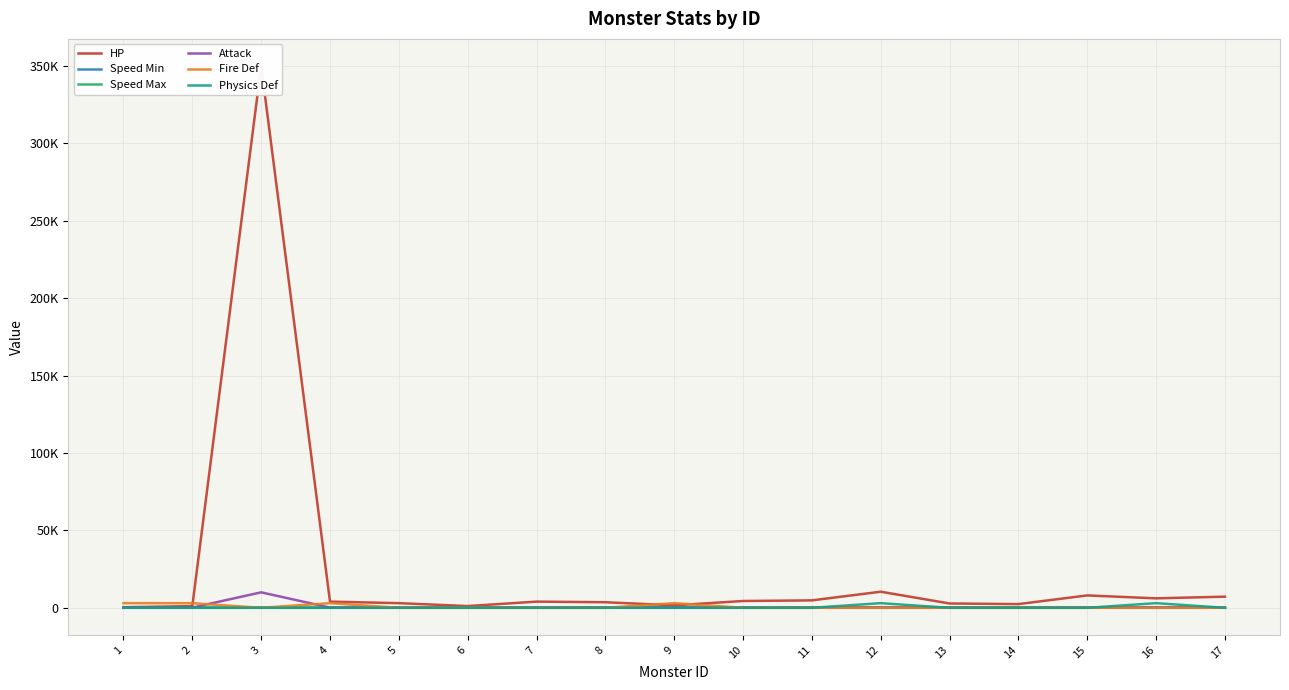

Reading right to left, what are all the values shown in this chart?

HP: 17=7200	16=6120	15=8000	14=2400	13=2800	12=10400	11=4800	10=4400	9=1600	8=3600	7=4000	6=1120	5=3000	4=4000	3=350000	2=1080	1=400
Speed Min: 17=45	16=90	15=58	14=180	13=225	12=45	11=60	10=45	9=99	8=60	7=58	6=180	5=63	4=45	3=36	2=90	1=45
Speed Max: 17=67	16=135	15=87	14=270	13=337	12=67	11=90	10=67	9=148	8=90	7=87	6=270	5=94	4=67	3=54	2=135	1=67
Attack: 17=140	16=140	15=140	14=140	13=140	12=140	11=140	10=140	9=140	8=140	7=140	6=140	5=140	4=140	3=10000	2=140	1=140
Fire Def: 17=0	16=0	15=0	14=0	13=0	12=0	11=0	10=0	9=3000	8=0	7=0	6=0	5=0	4=3000	3=0	2=3000	1=3000
Physics Def: 17=0	16=3000	15=0	14=0	13=0	12=3000	11=0	10=0	9=0	8=0	7=0	6=0	5=0	4=0	3=0	2=0	1=0